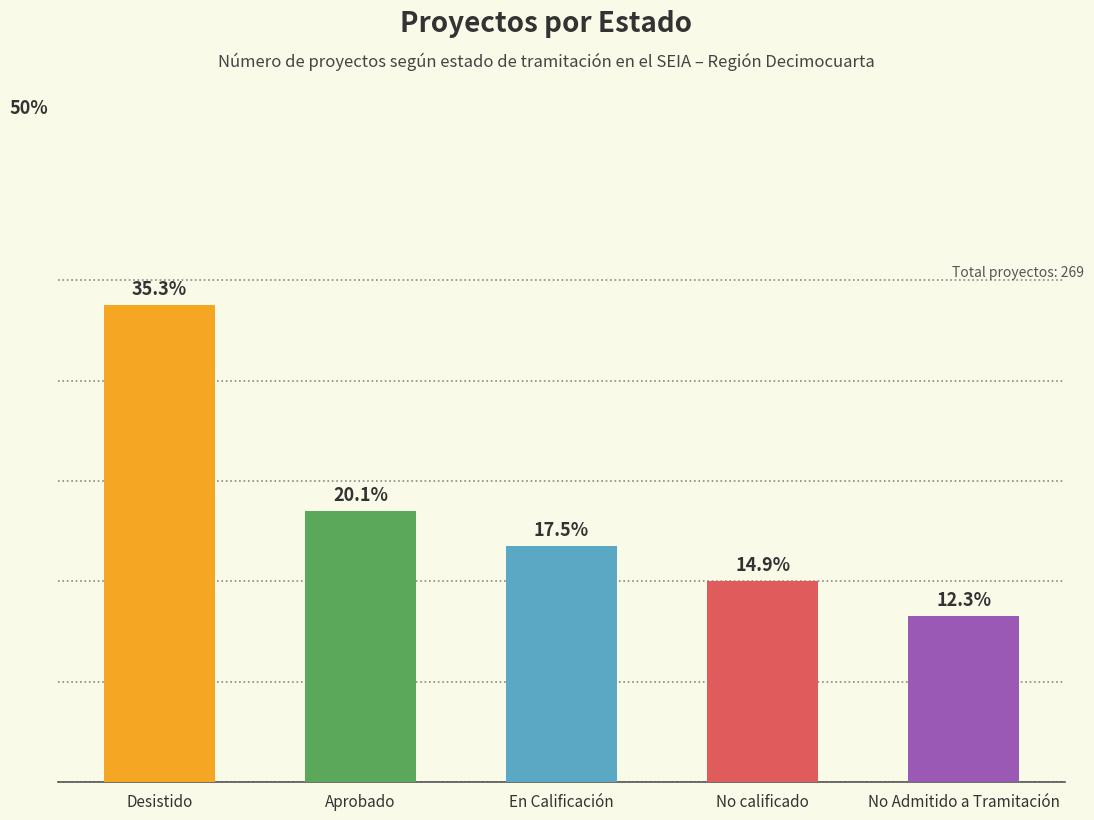

Rank the categories by value from highest to lowest.

Desistido, Aprobado, En Calificación, No calificado, No Admitido a Tramitación